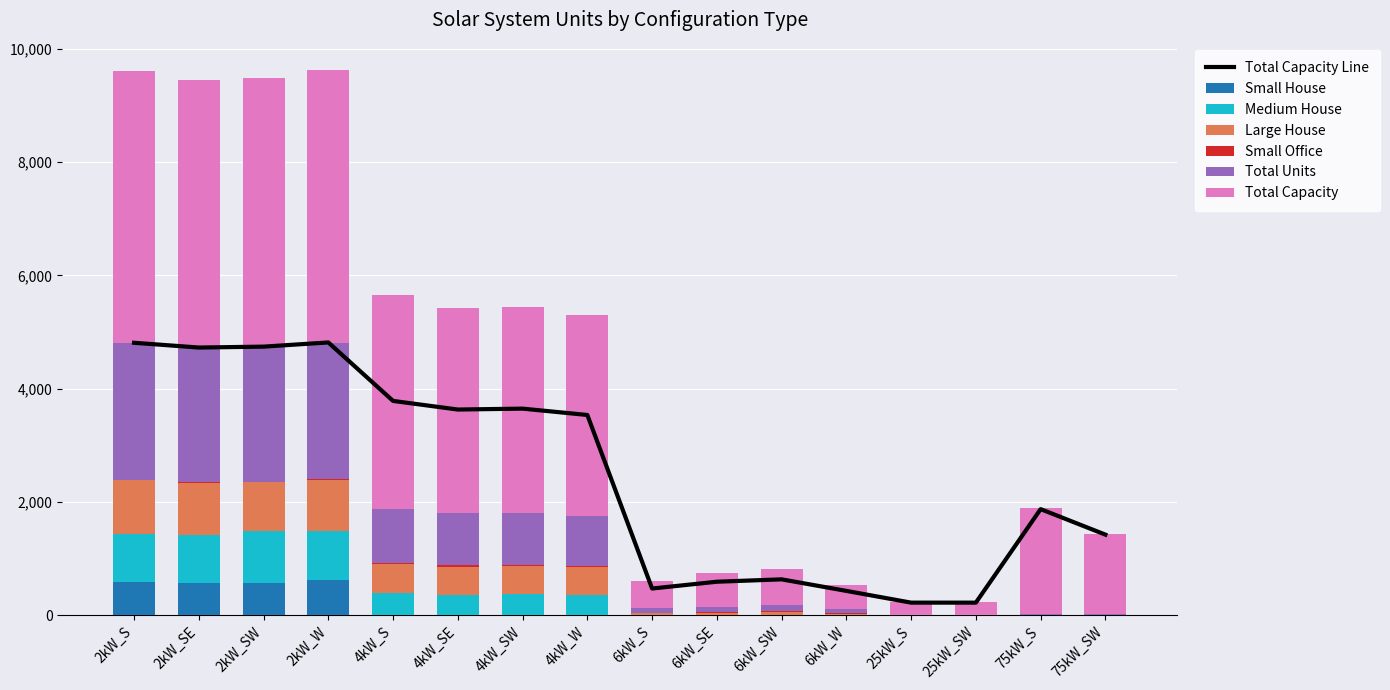

List the labels in order of Medium House value, largest first.

2kW_SW, 2kW_W, 2kW_S, 2kW_SE, 4kW_S, 4kW_SW, 4kW_SE, 4kW_W, 6kW_SE, 6kW_SW, 6kW_S, 6kW_W, 25kW_S, 25kW_SW, 75kW_S, 75kW_SW